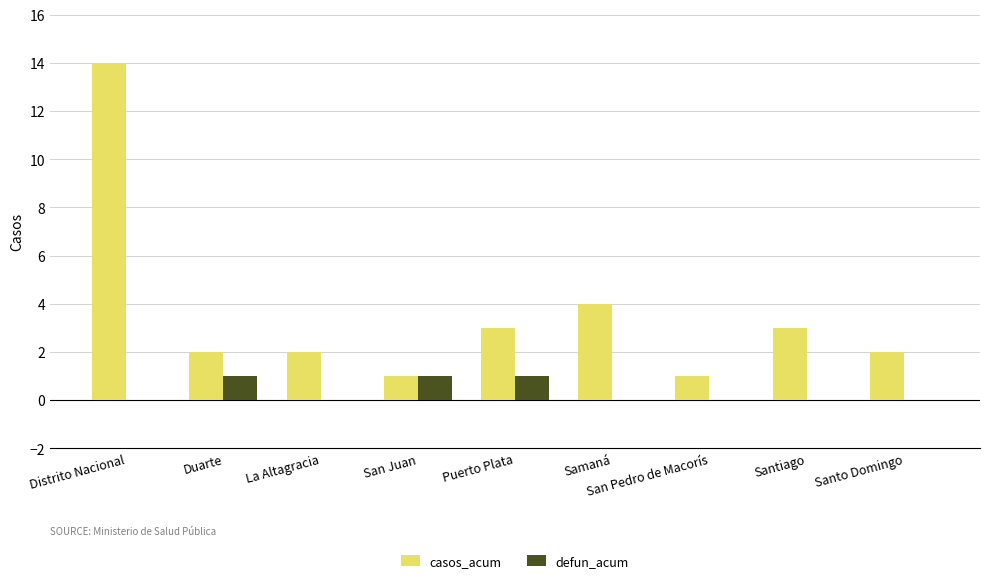

Reading right to left, what are all the values shown in this chart?

casos_acum: 2	3	1	4	3	1	2	2	14
defun_acum: 0	0	0	0	1	1	0	1	0